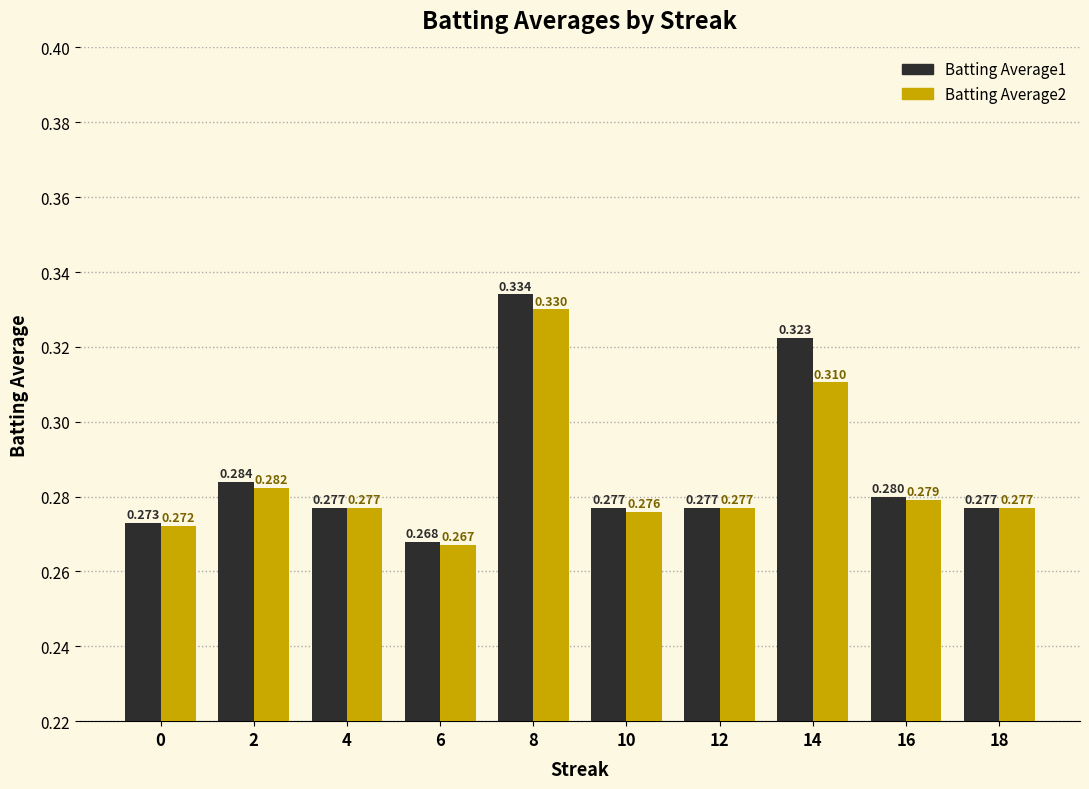

What is the average value of the Batting Average1 series?

0.3